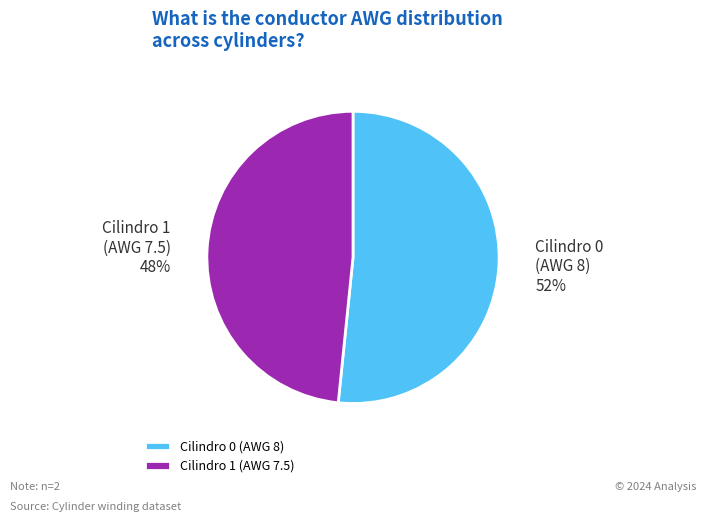

How many segments does this pie chart have?

2